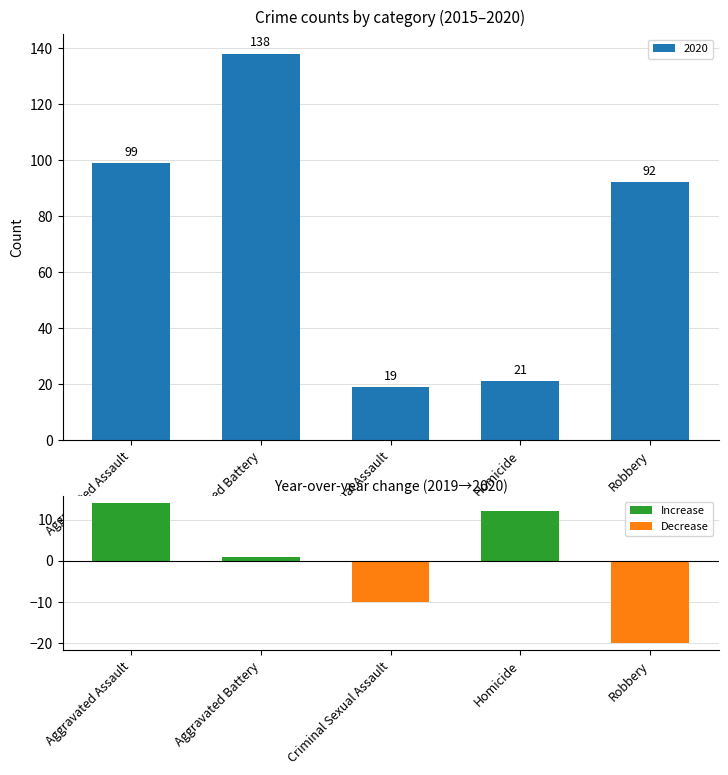

What is the sum of all 2020 values?

369